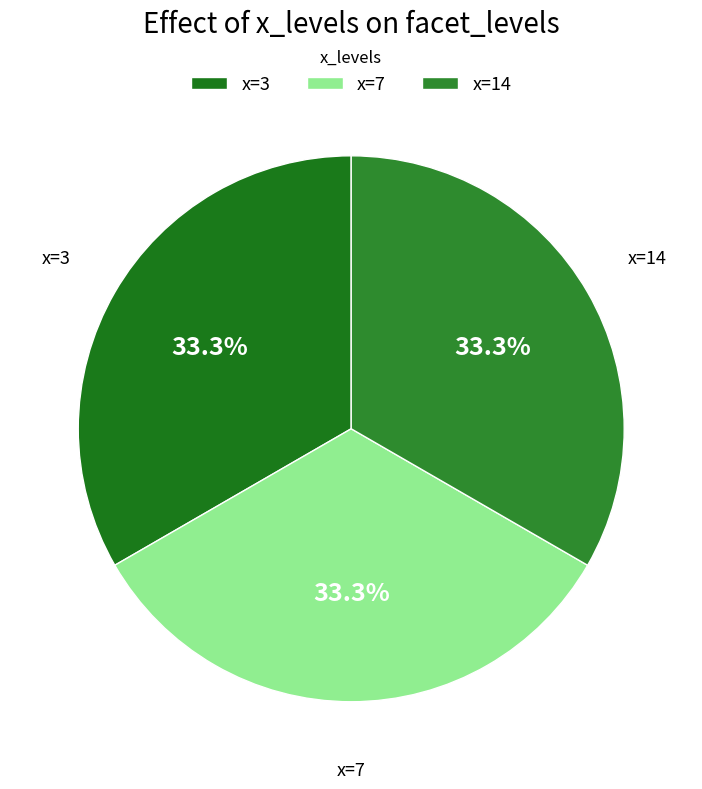

How much of the chart is everything except x=3?

66.7%